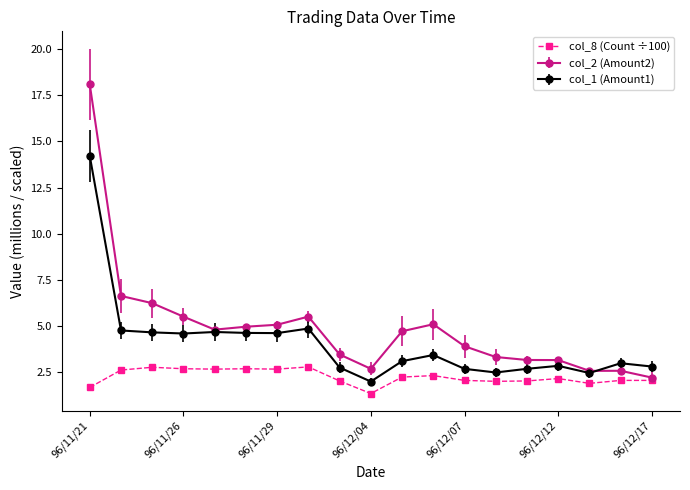

What is the minimum value for col_2 (Amount2)?

2.2